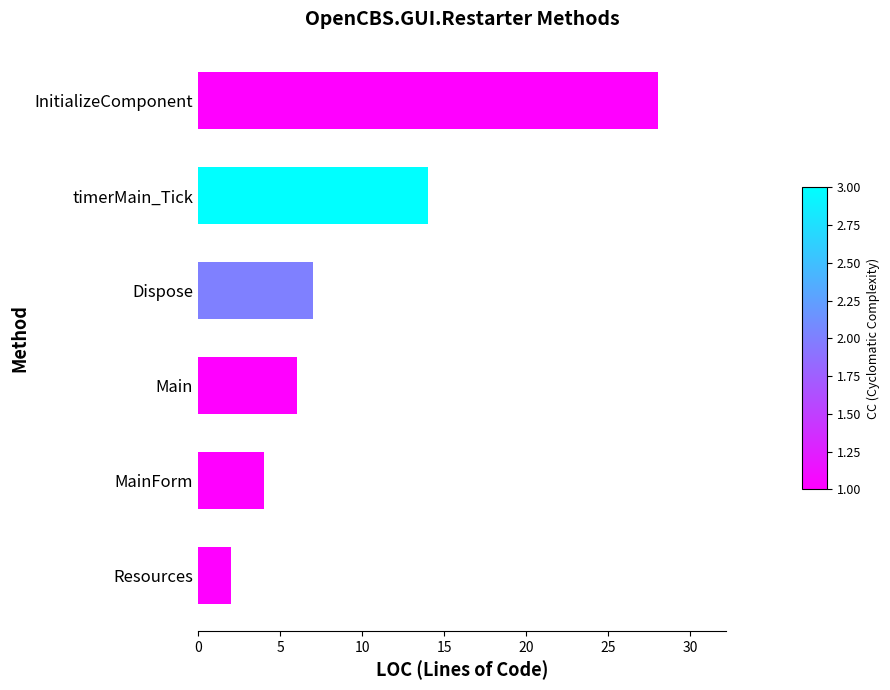

Between Dispose and Resources, which is larger?

Dispose